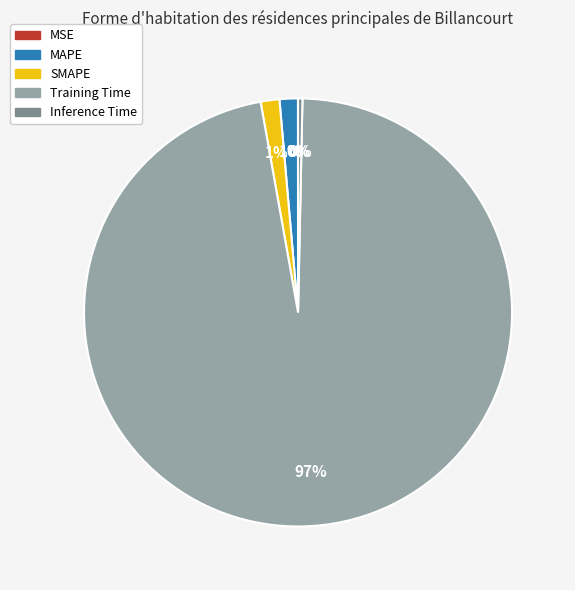

What percentage is the MAPE slice, to the nearest percent?

1%